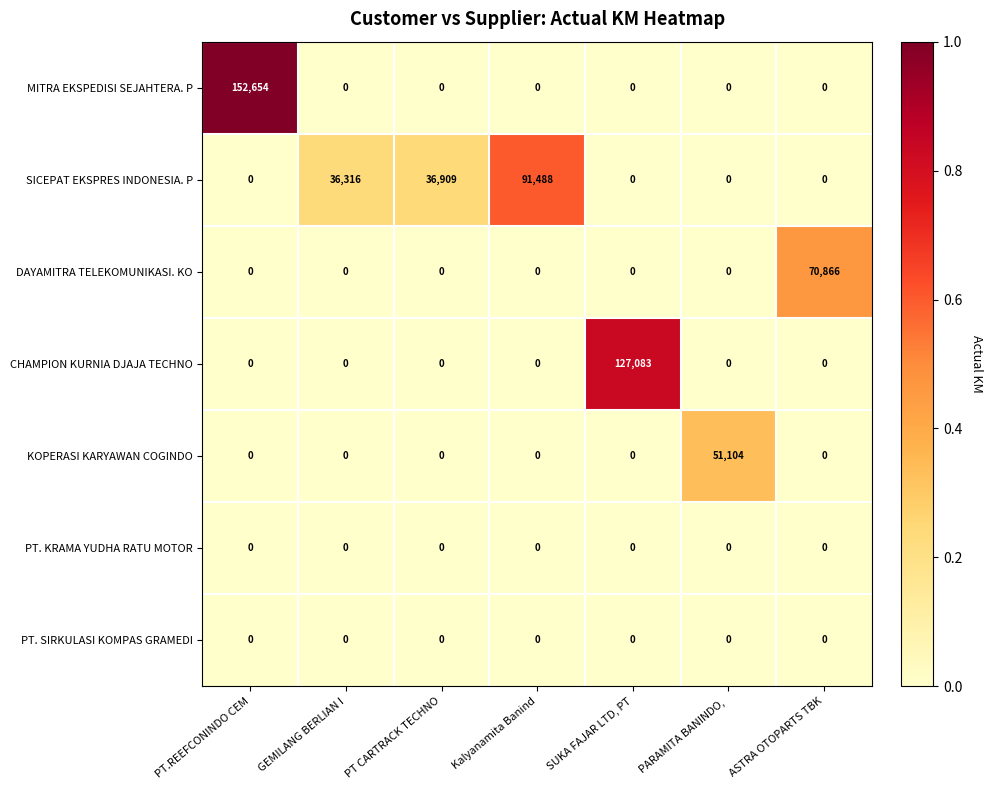

What is the maximum value shown in the chart?

152654